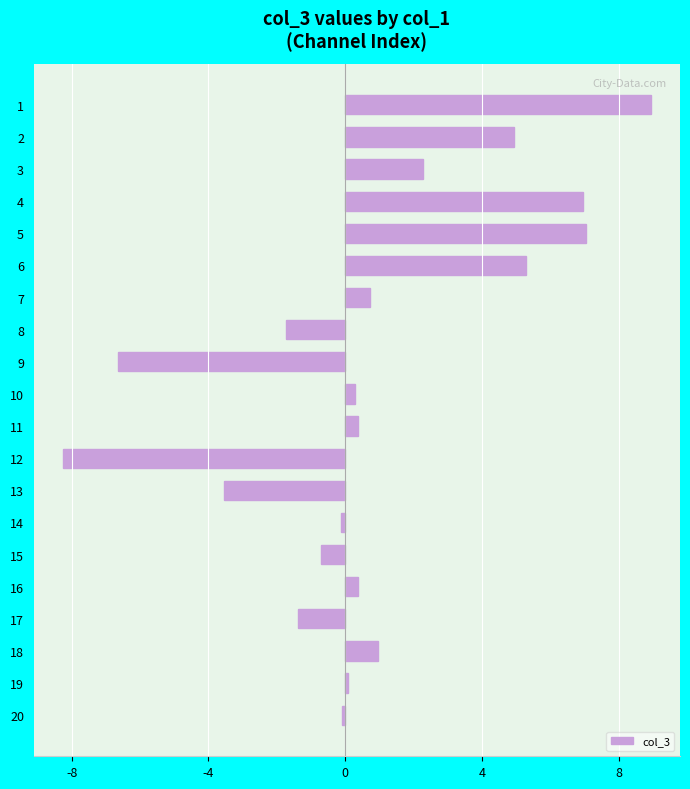

Count the number of categories in the chart.

20